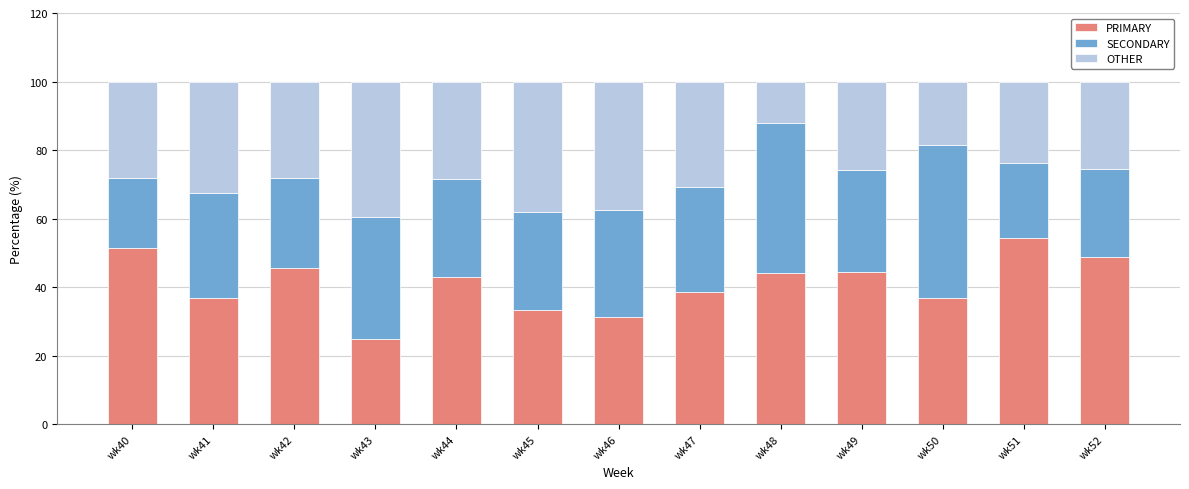

What is the difference between the maximum and second lowest values in the PRIMARY series?

23.1